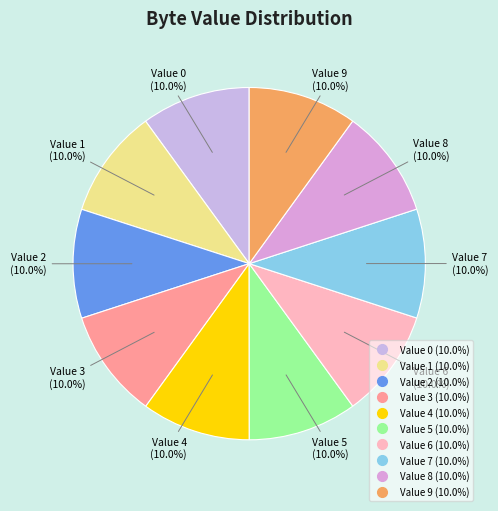

Is the sum of Value 4 and Value 8 greater than half?

No